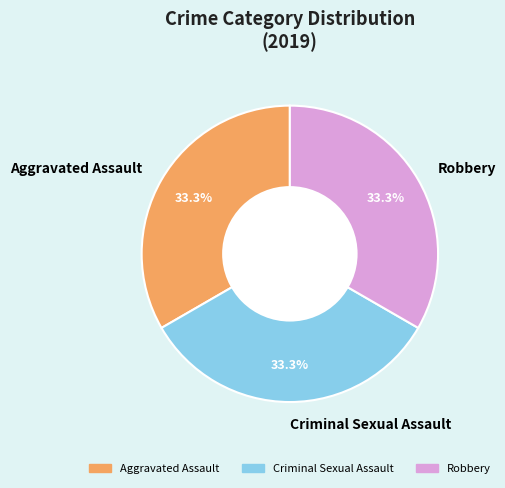

What is the ratio of the value at Robbery to the value at Aggravated Assault?

1.0